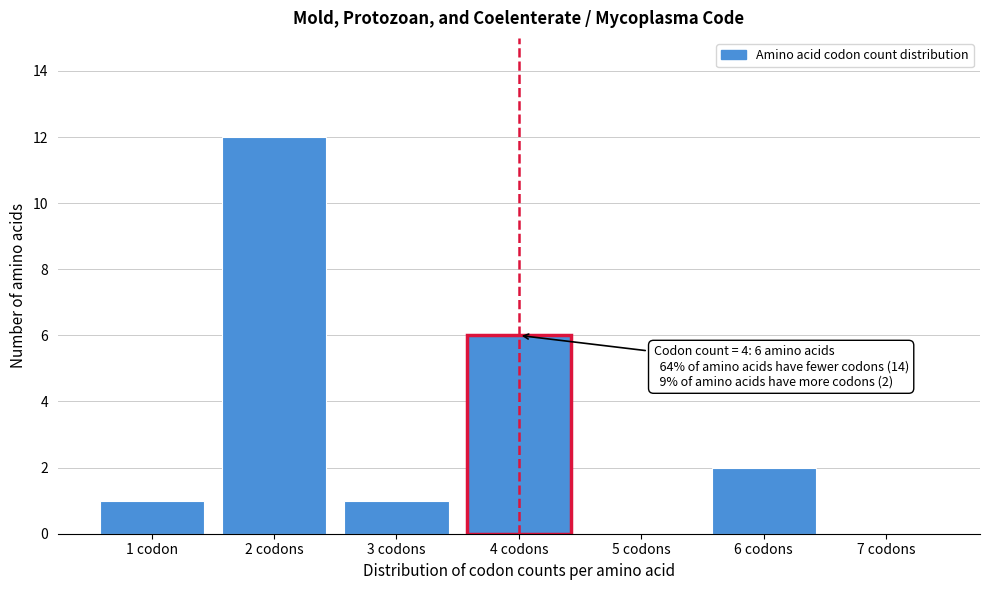

Reading left to right, transcribe all the data shown in this chart.

1 codon=1	2 codons=12	3 codons=1	4 codons=6	5 codons=0	6 codons=2	7 codons=0